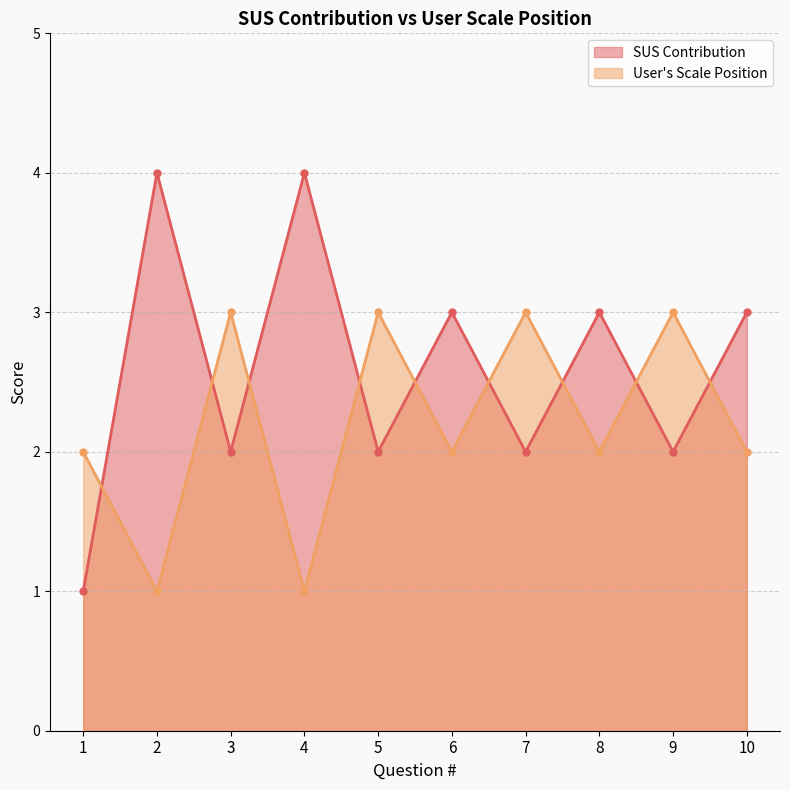

List the labels in order of User's Scale Position value, smallest first.

2, 4, 1, 6, 8, 10, 3, 5, 7, 9